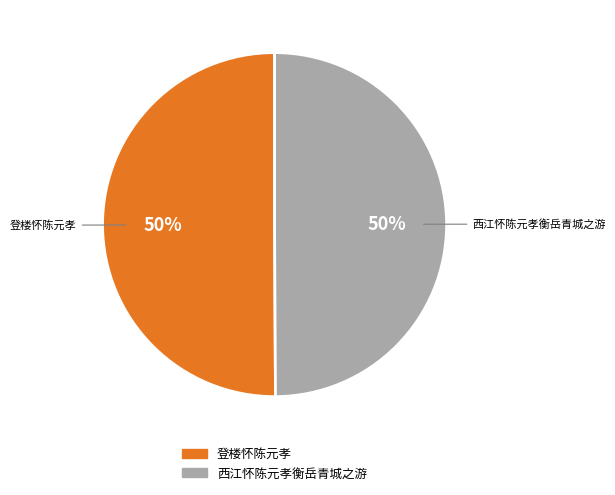

Do 西江怀陈元孝衡岳青城之游 and 登楼怀陈元孝 together represent more than half of the pie?

Yes